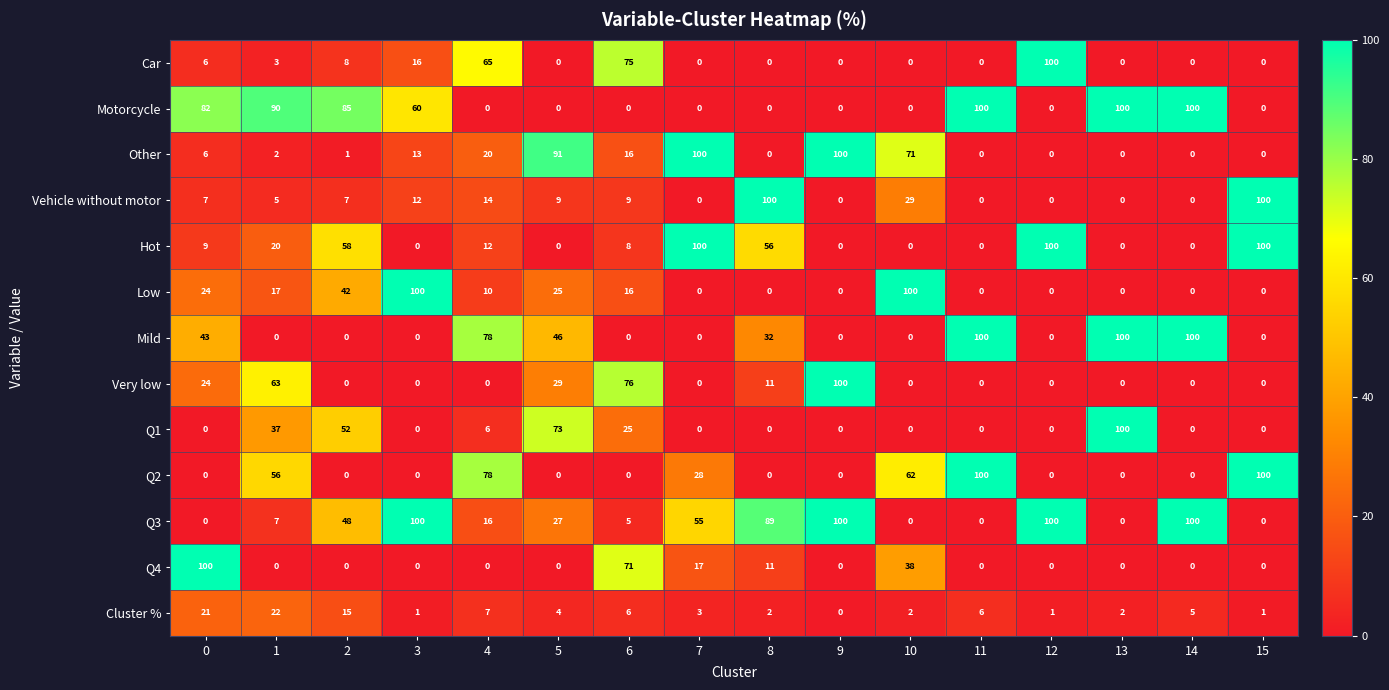

What is the greatest value displayed?

100